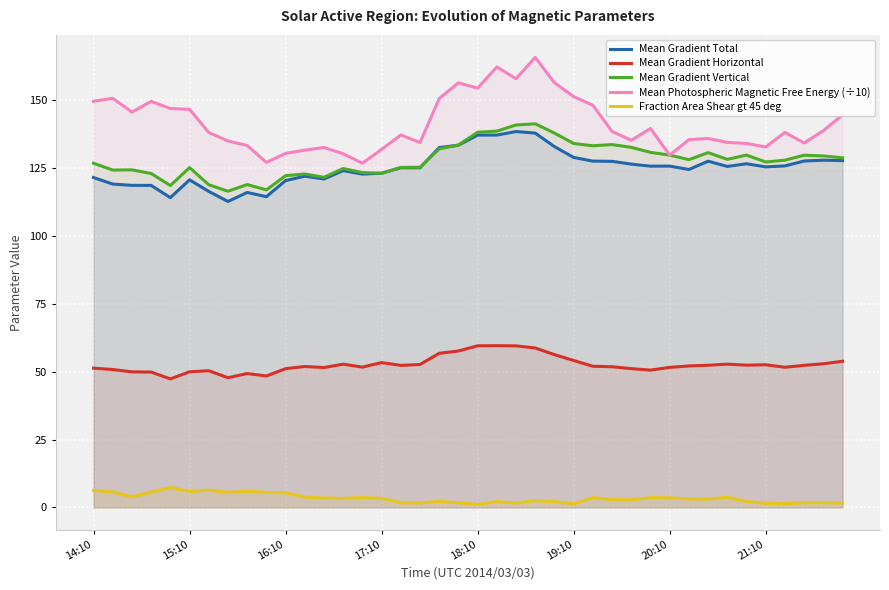

What is the minimum value shown in the chart?

1.1